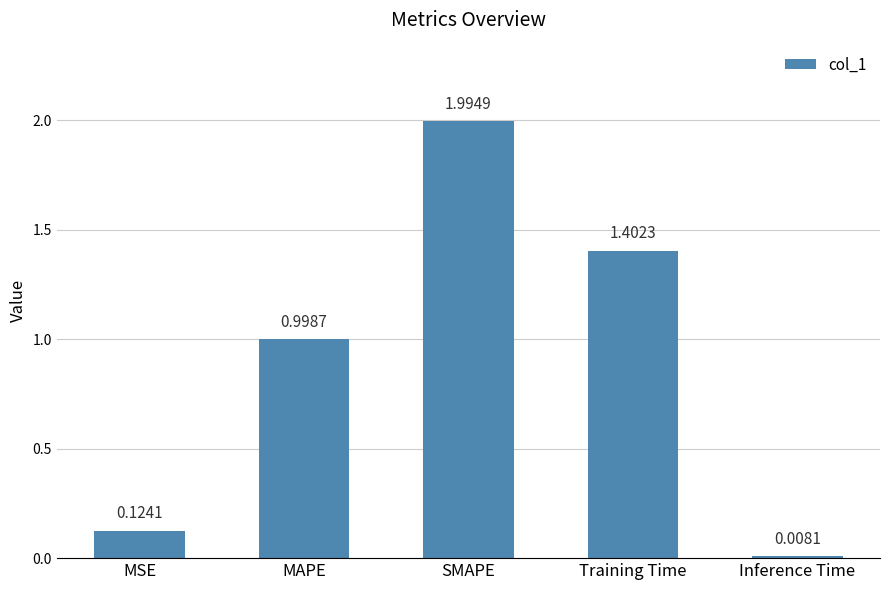

Where is the data nearest to the value 1?

MAPE